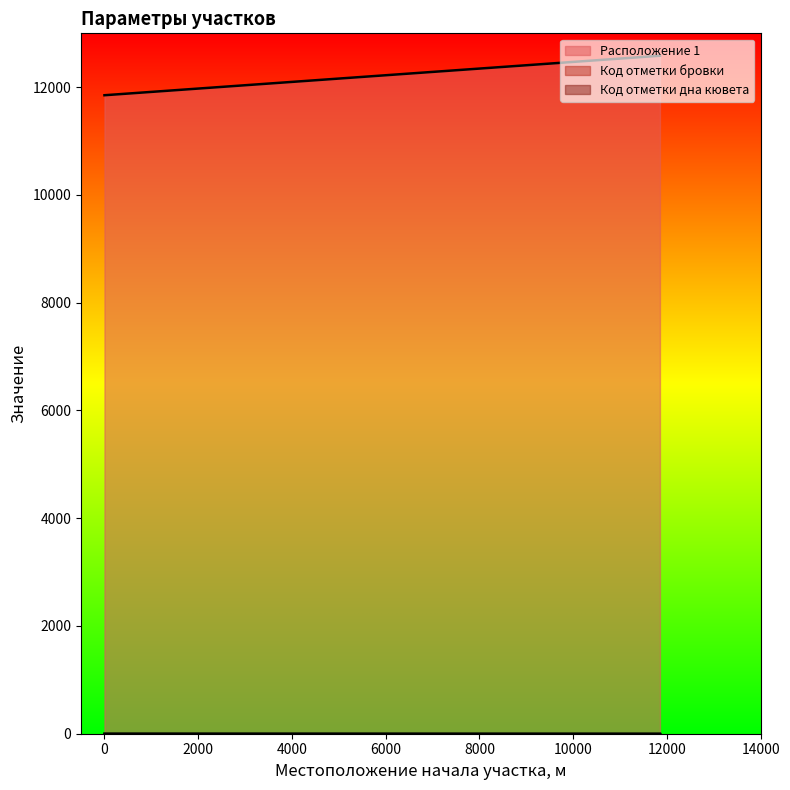

Read the Код отметки дна кювета value at 0.

2